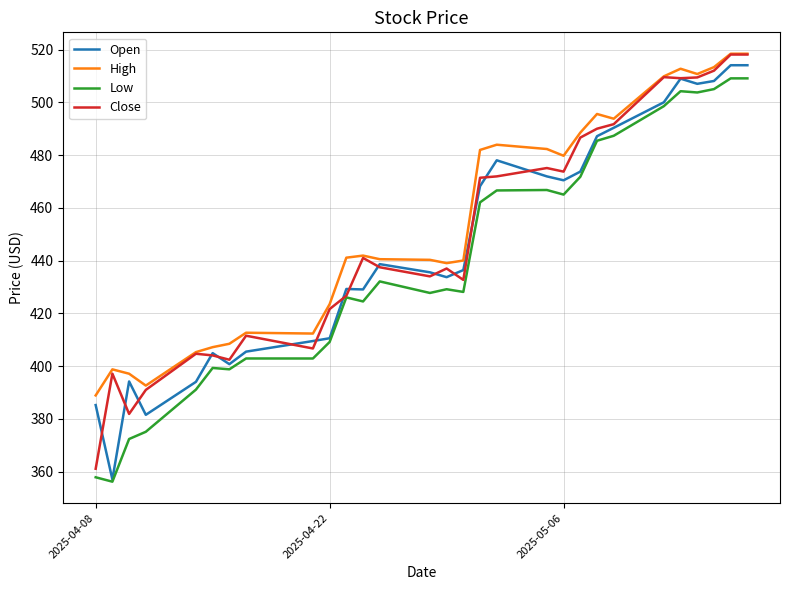

What is the smallest value displayed?

356.1